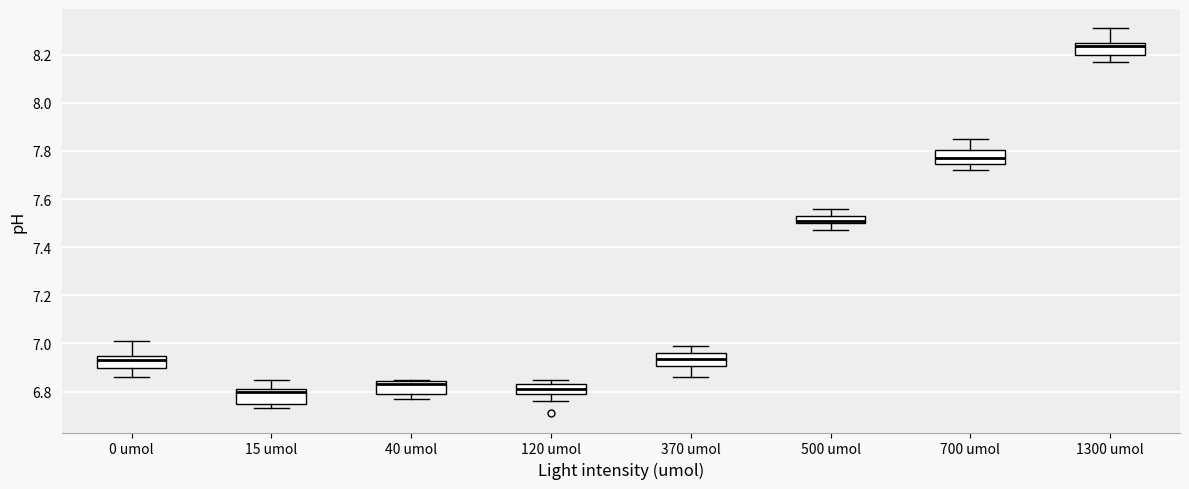

Where is the upper edge of the box for 15 umol on the y-axis? The values are not printed on the chart, so give them approximately, as read against the axis.

6.82